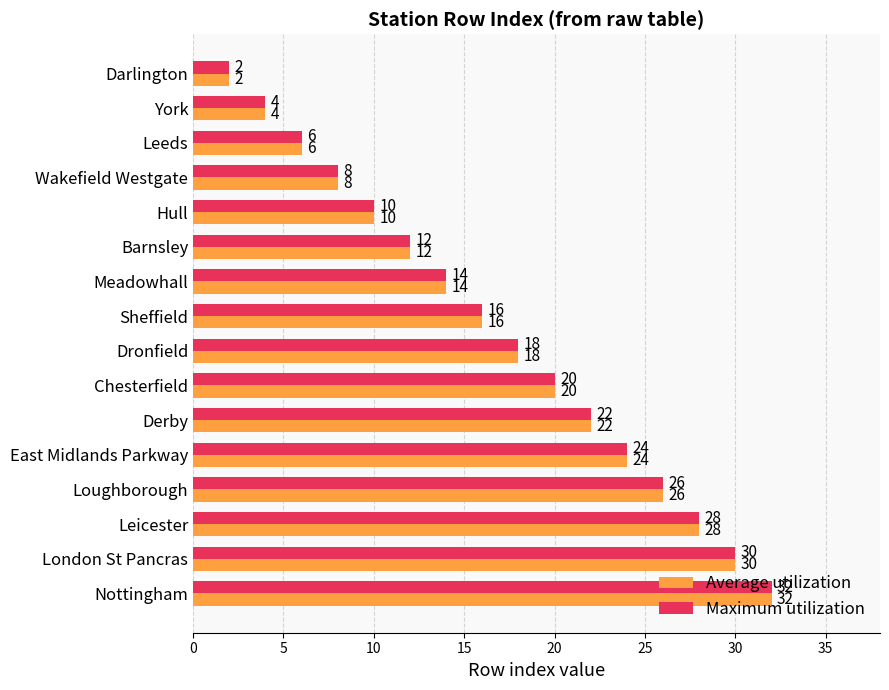

What is the difference between the Maximum utilization values at Chesterfield and Leicester?

8